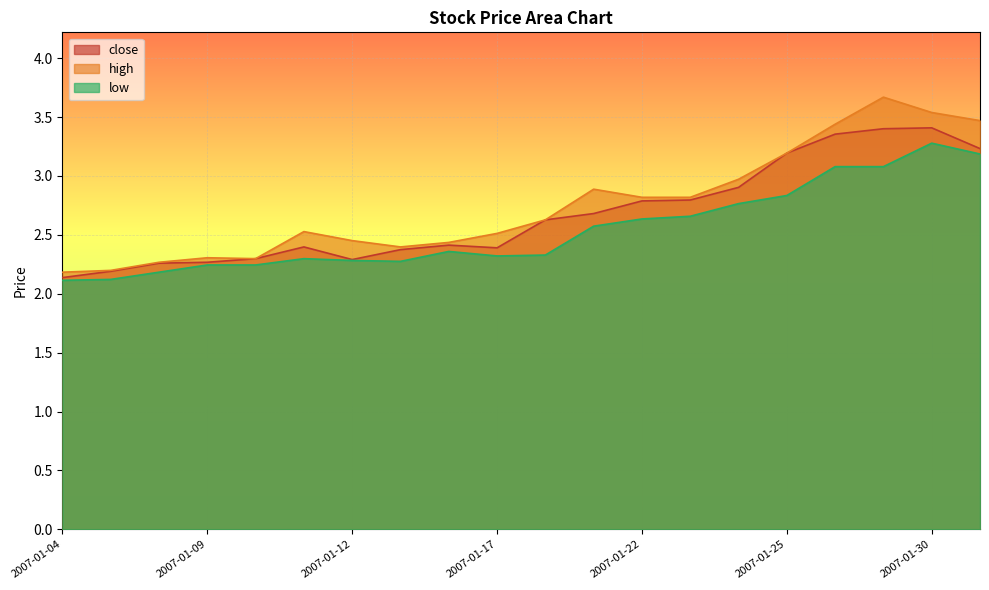

Rank the categories by close value from lowest to highest.

2007-01-04, 2007-01-05, 2007-01-08, 2007-01-09, 2007-01-12, 2007-01-10, 2007-01-15, 2007-01-17, 2007-01-11, 2007-01-16, 2007-01-18, 2007-01-19, 2007-01-22, 2007-01-23, 2007-01-24, 2007-01-25, 2007-01-31, 2007-01-26, 2007-01-29, 2007-01-30